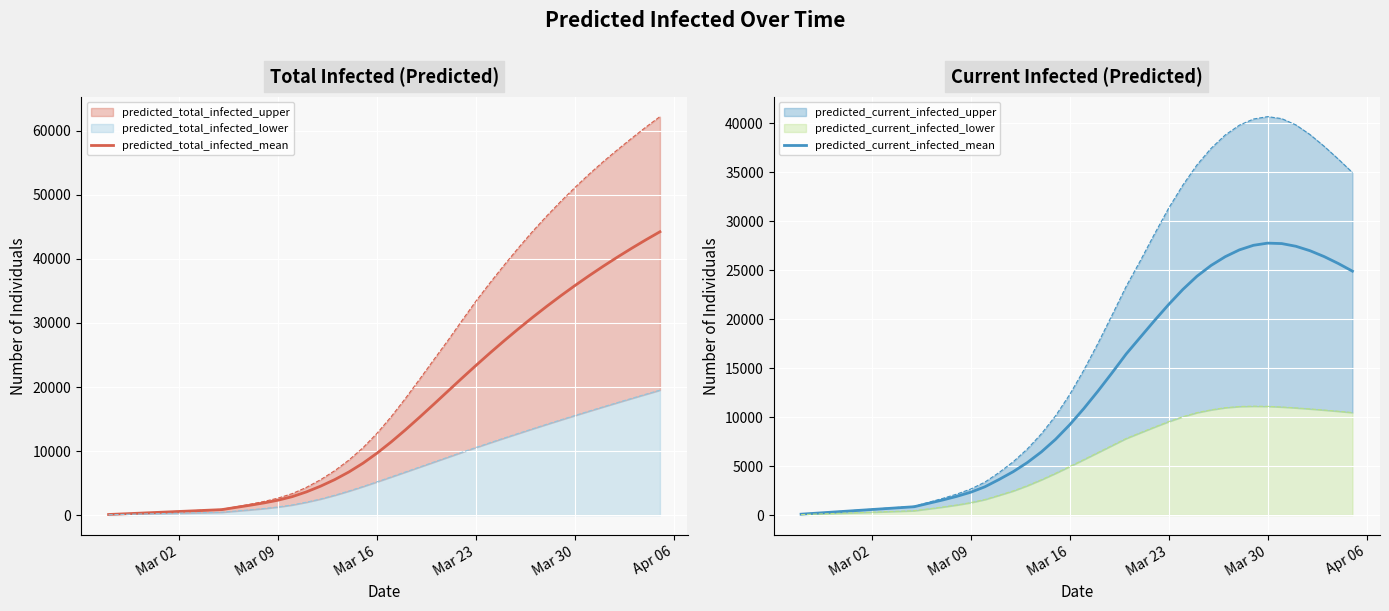

The predicted_current_infected_mean series shows 1174 at 8. True or false?

False